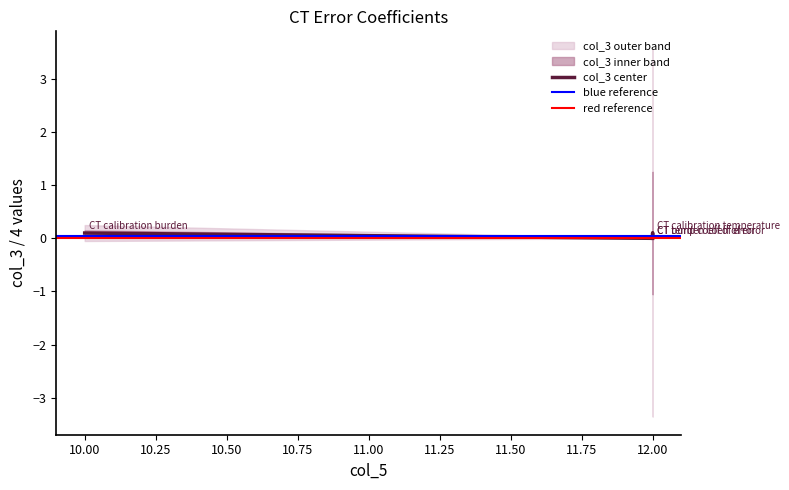

How many series are shown in this chart?

1